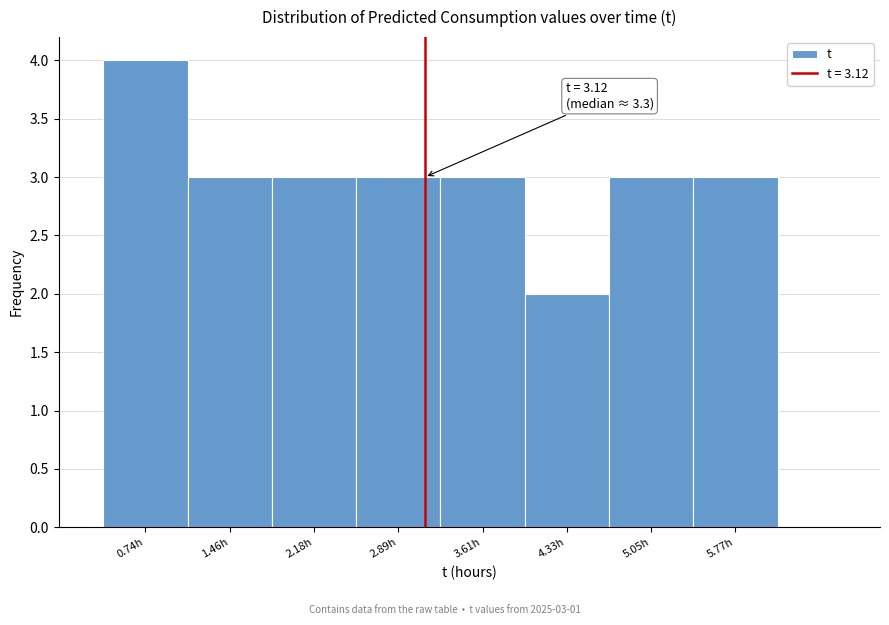

Which range on the x-axis has the tallest bar?

0.4 to 1.1